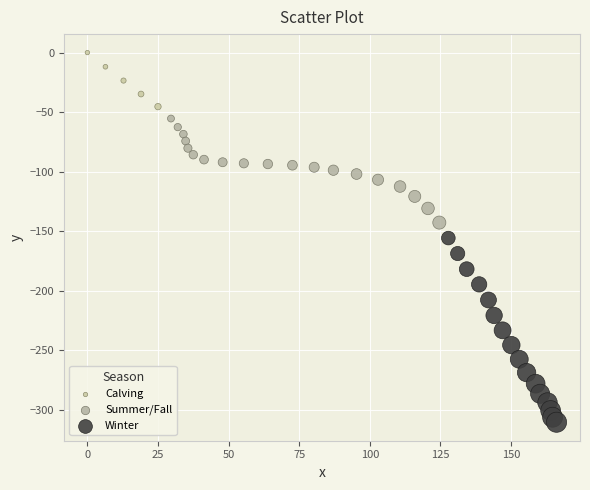

What are all the series names shown in the legend?

Calving, Summer/Fall, Winter